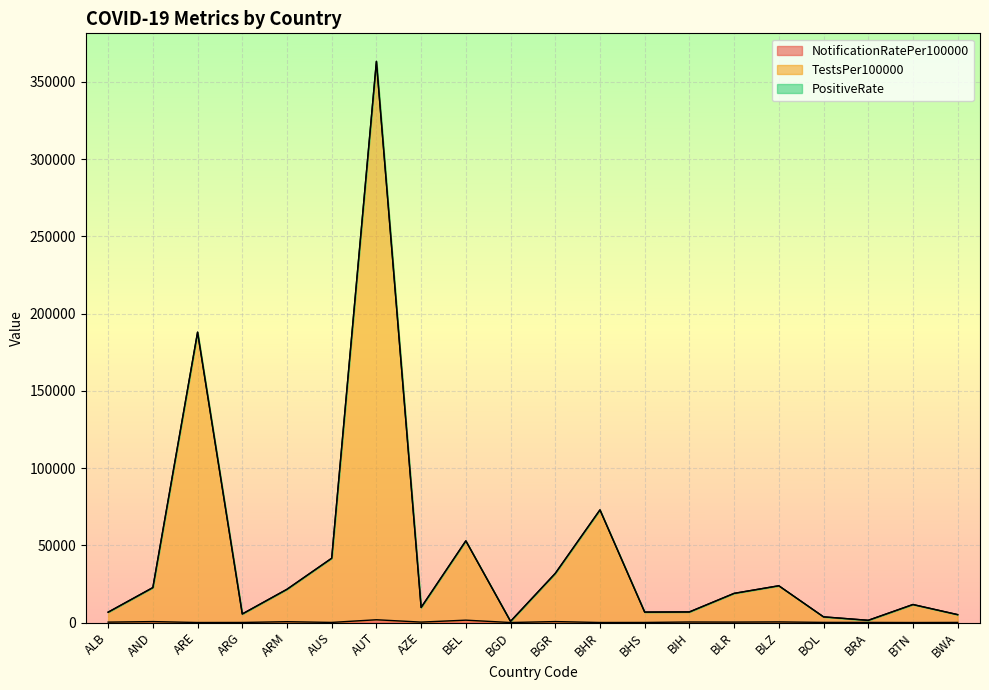

At which category is the sum across all series the highest?

AUT